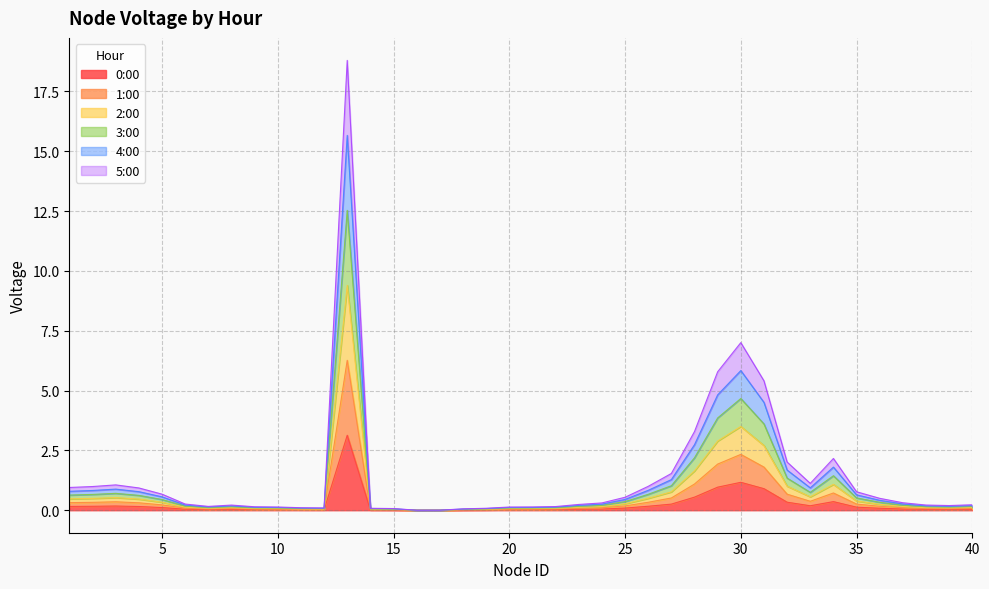

At which category is the sum across all series the highest?

13